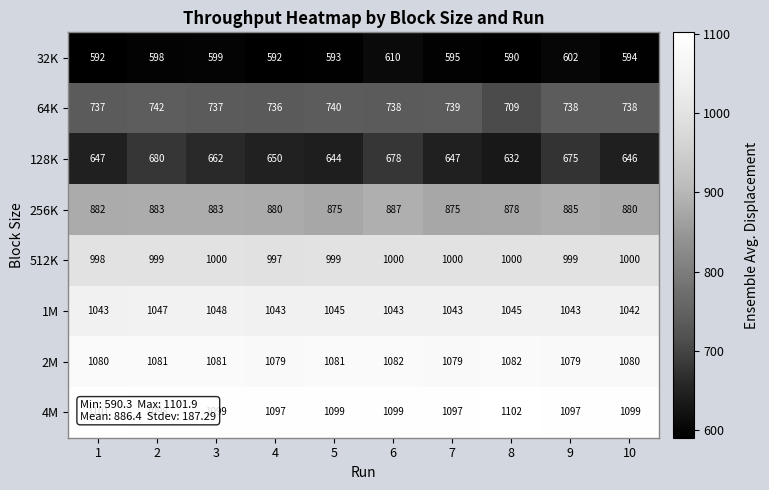

What is the smallest value displayed?

590